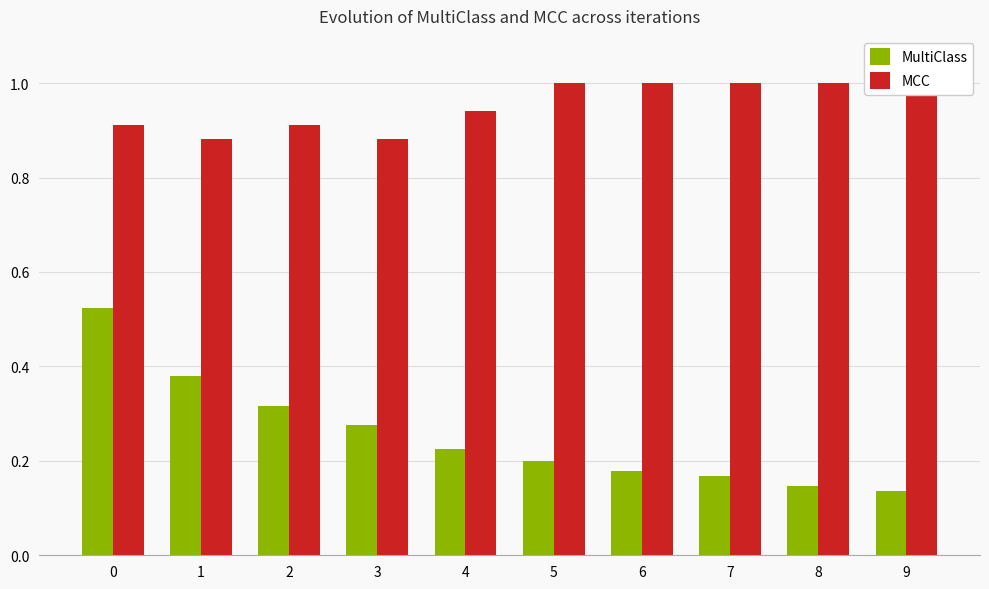

What is the difference between the second highest and second lowest values in the MCC series?

0.1